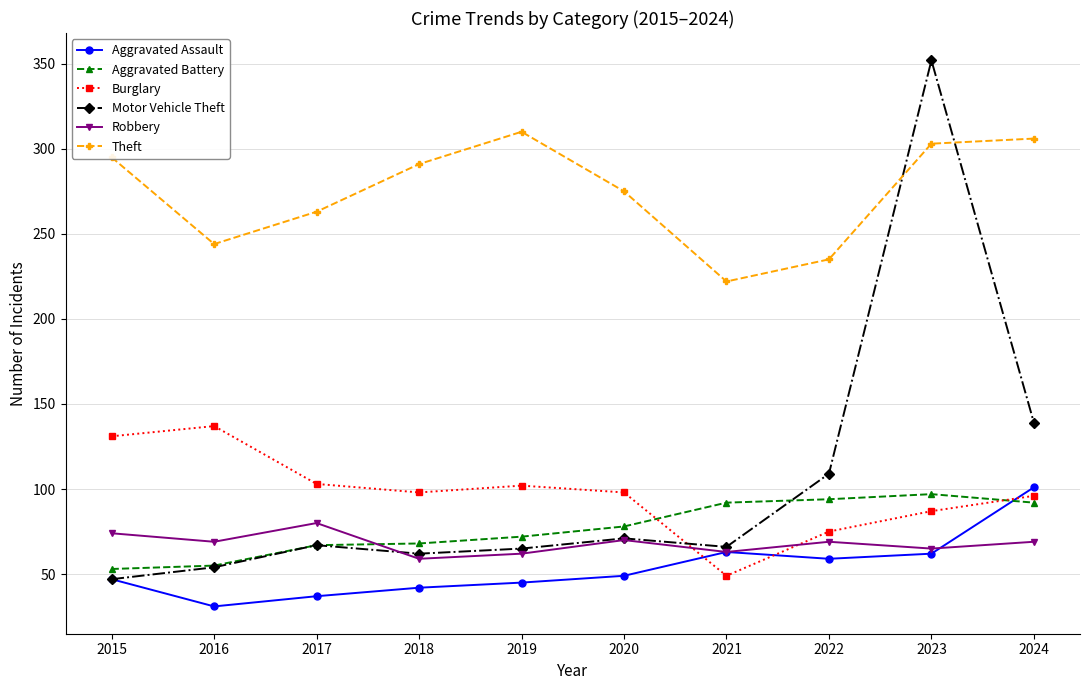

True or false: Aggravated Battery has more than 0 interior local peaks.

True